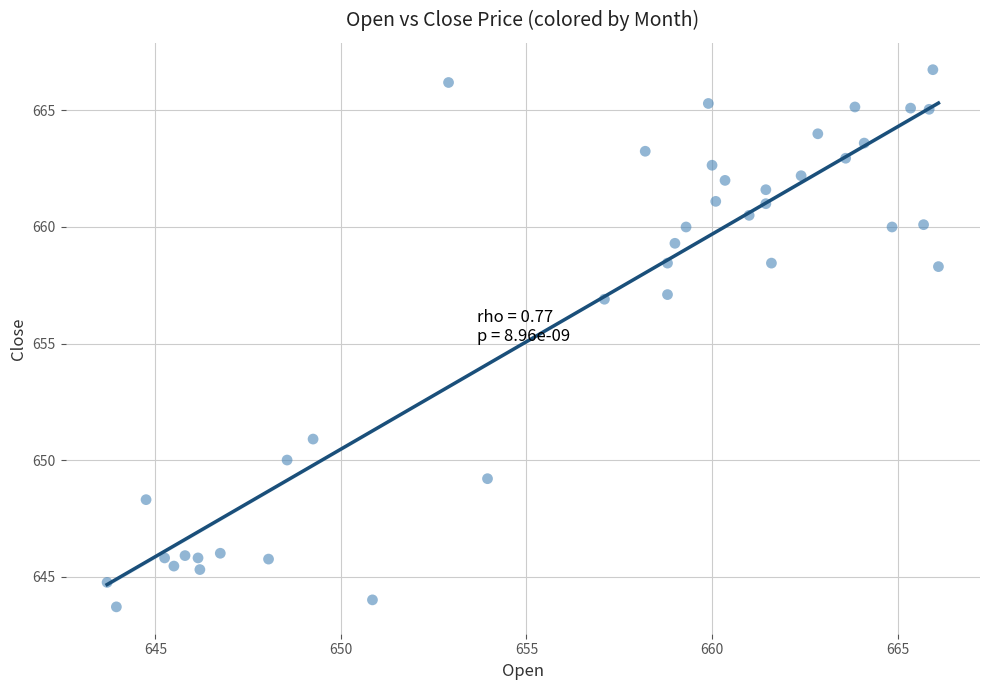

What is the range of X values (max minus min)?

22.4